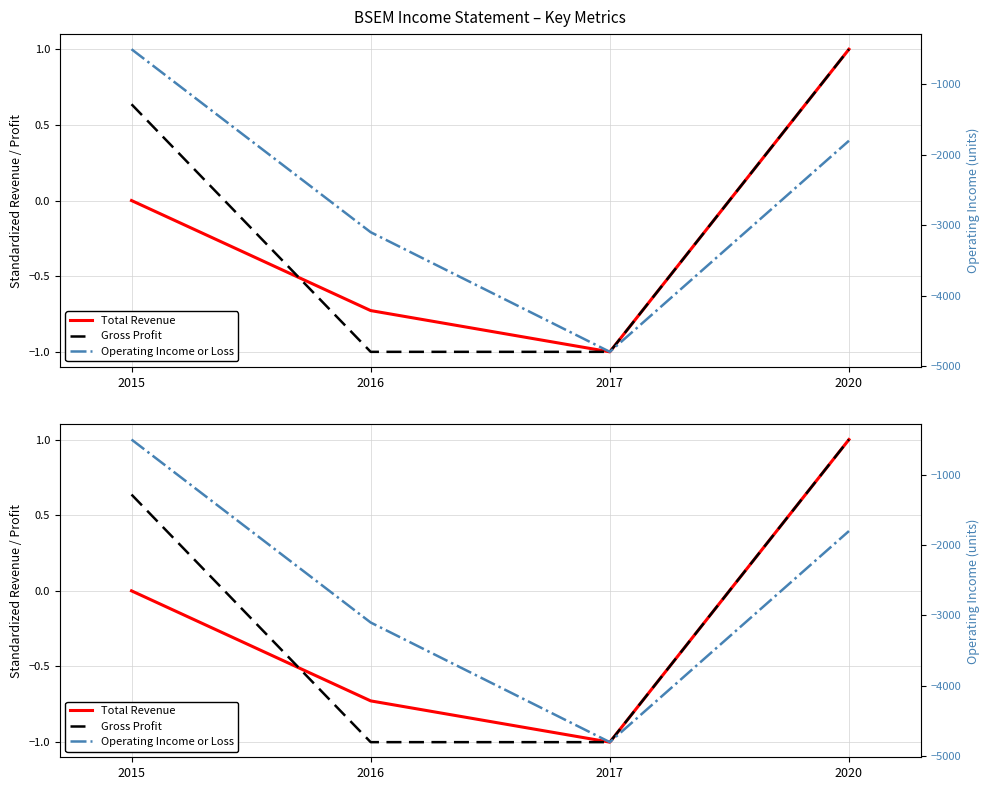

Reading left to right, what are all the values shown in this chart?

Total Revenue: 2015=0.0	2016=-0.7	2017=-1.0	2020=1.0
Gross Profit: 2015=0.6	2016=-1.0	2017=-1.0	2020=1.0
Operating Income or Loss: 2015=-500.0	2016=-3100.0	2017=-4800.0	2020=-1800.0